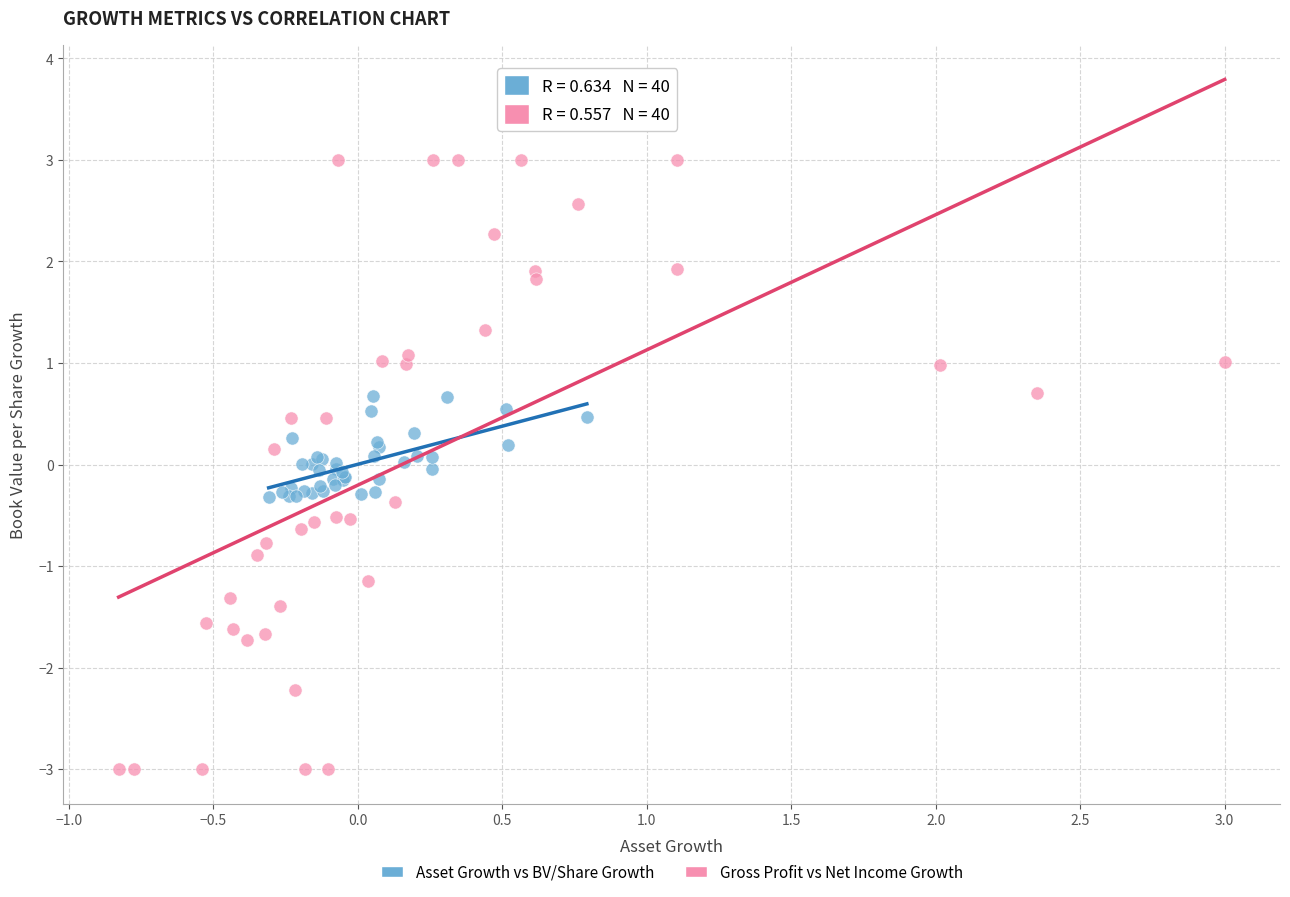

Which series has the widest spread of Y values?

Gross Profit vs Net Income Growth